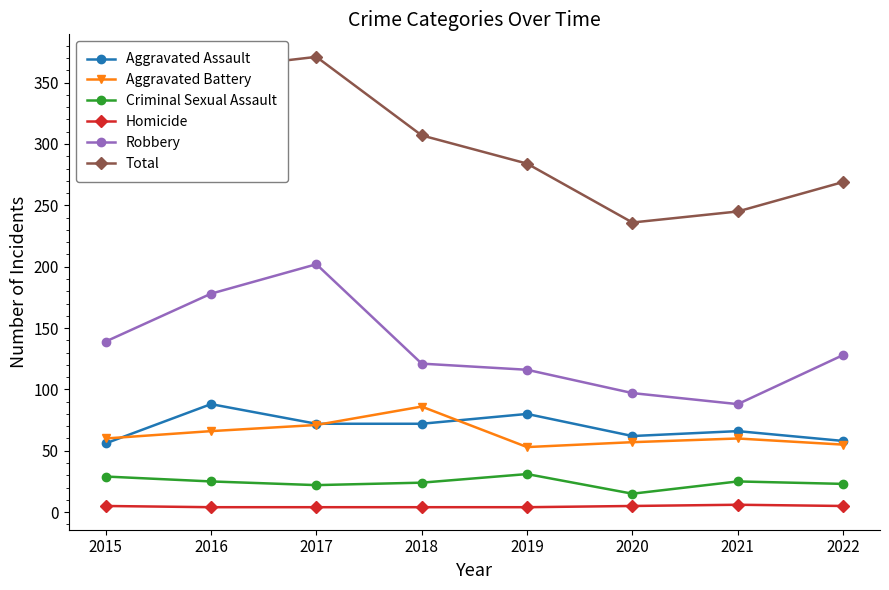

What are all the series names shown in the legend?

Aggravated Assault, Aggravated Battery, Criminal Sexual Assault, Homicide, Robbery, Total